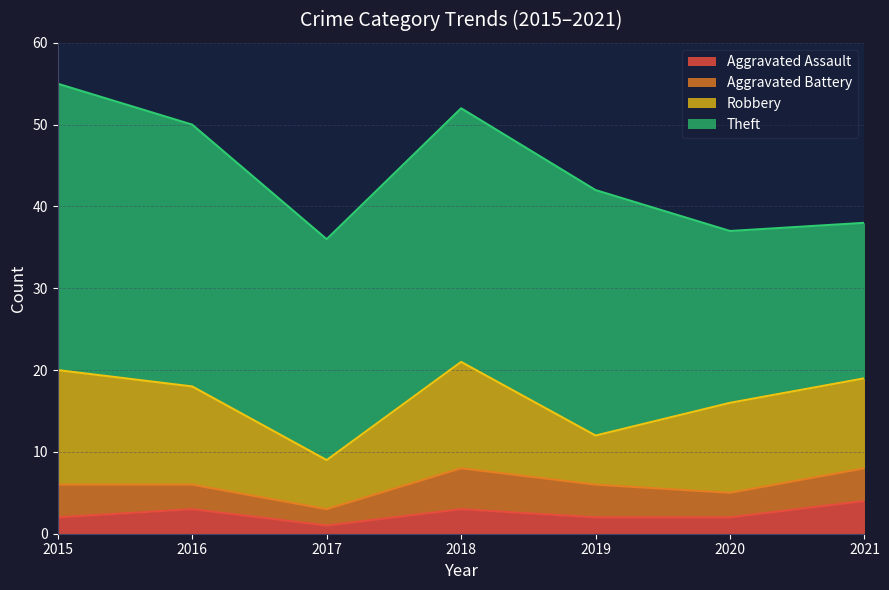

Does the chart display data point markers on the line(s)?

No